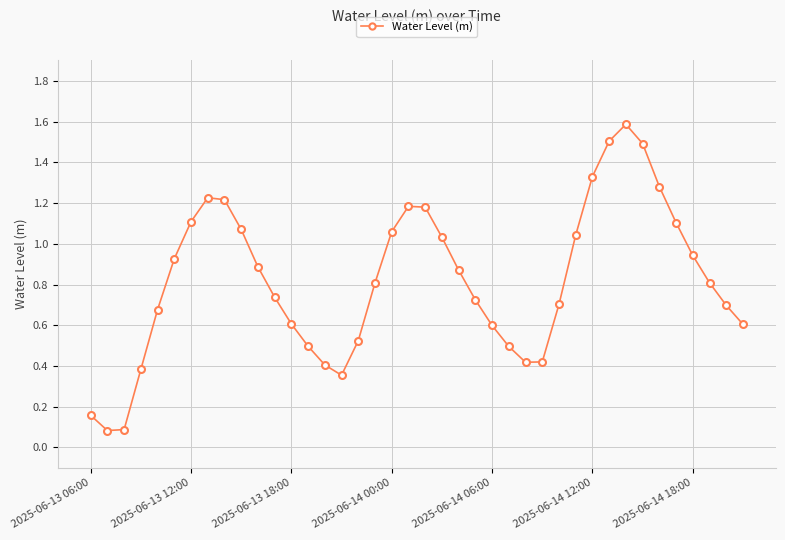

How many interior local peaks (higher than both neighbors) does the data have?

3